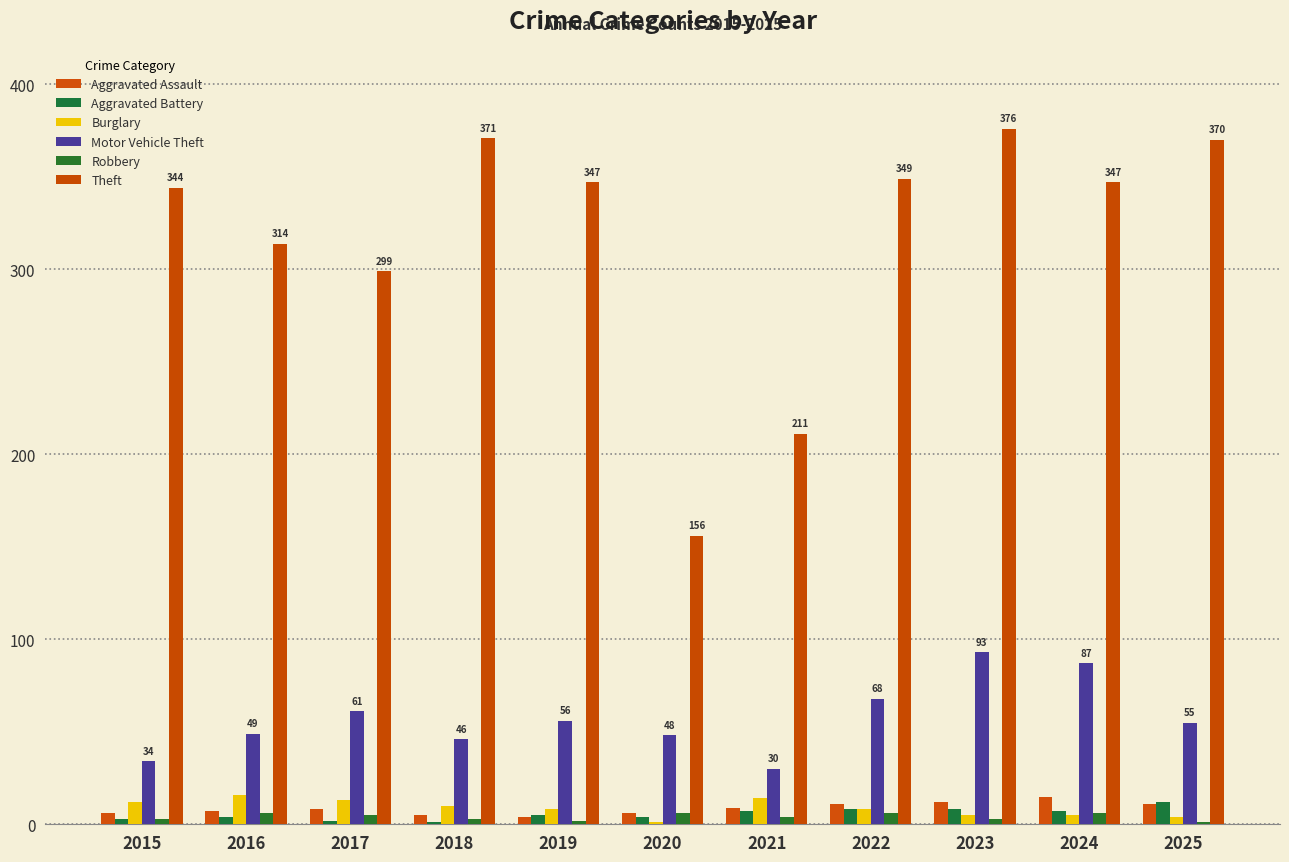

Where is Theft nearest to the value 266?

2017